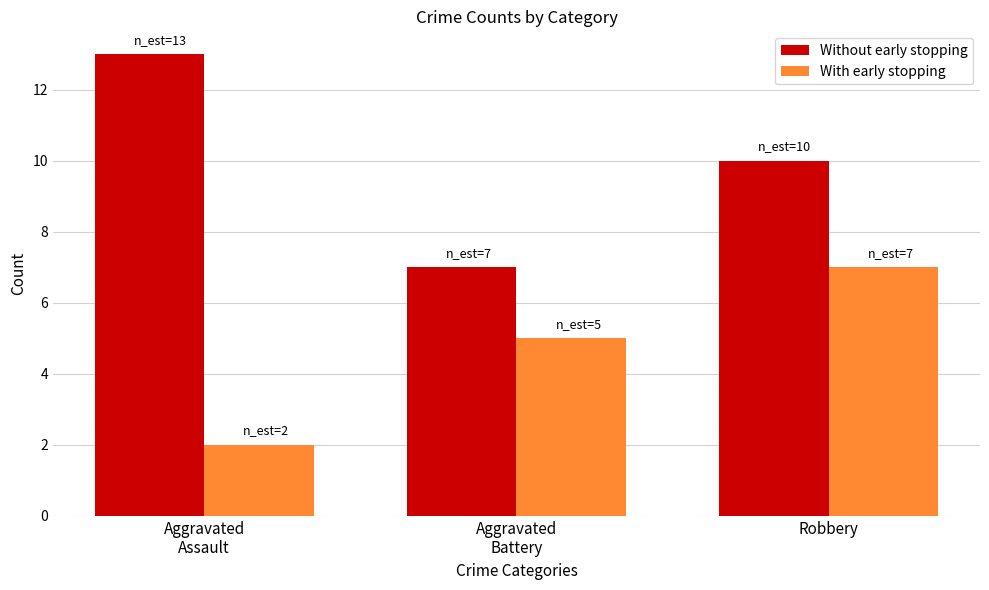

List the series in order of their peak value, lowest first.

With early stopping, Without early stopping